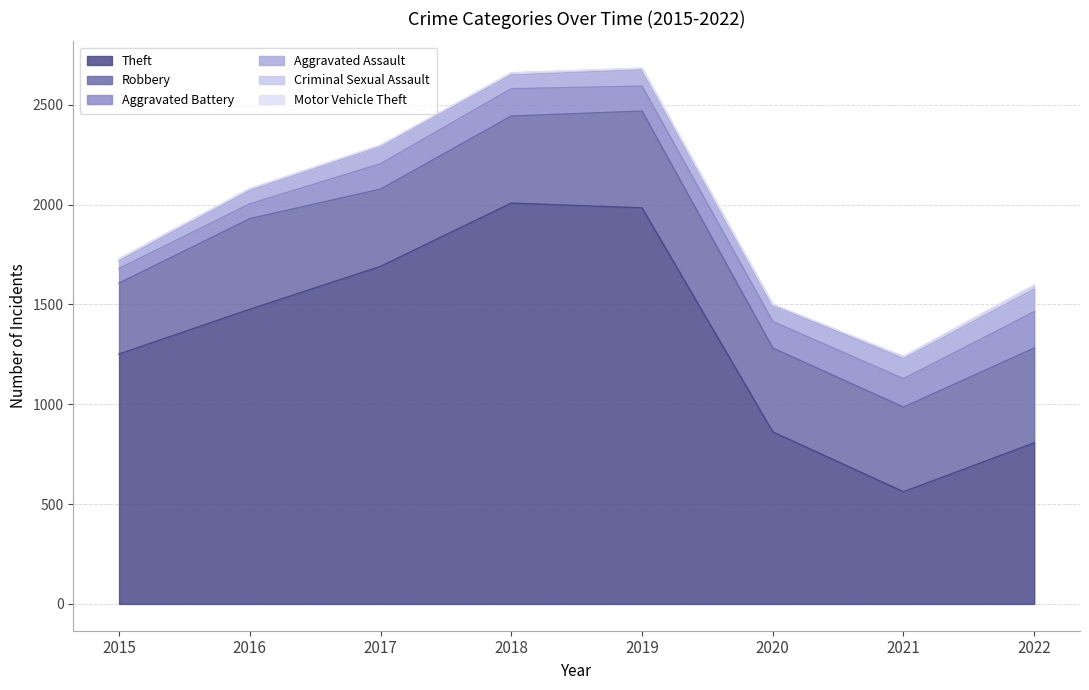

At which category is the sum across all series the highest?

2019